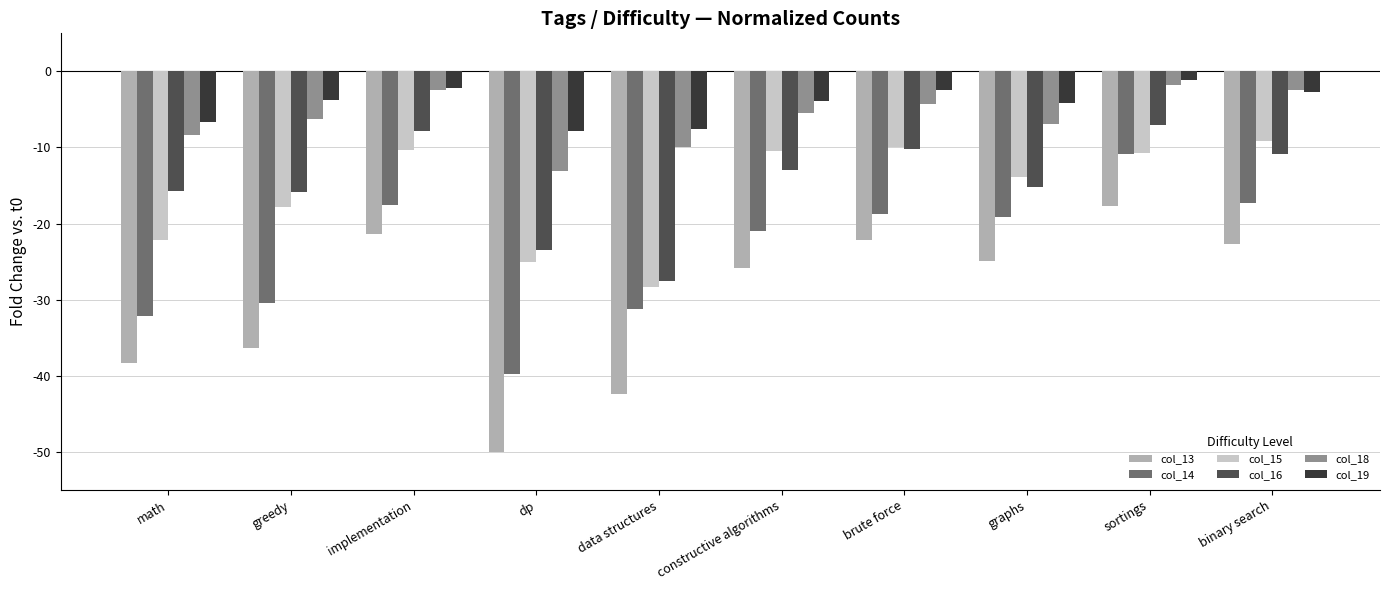

Which series has the largest total across all categories?

col_19